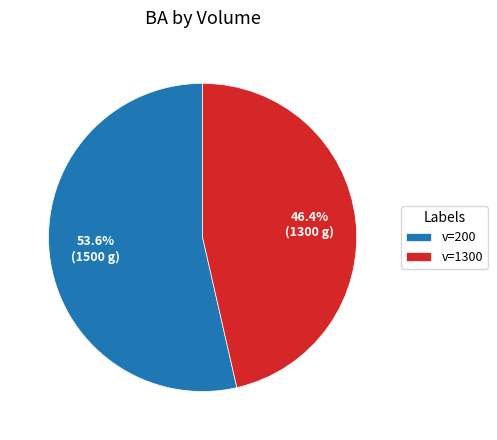

Does v=1300 account for over 50% of the chart?

No